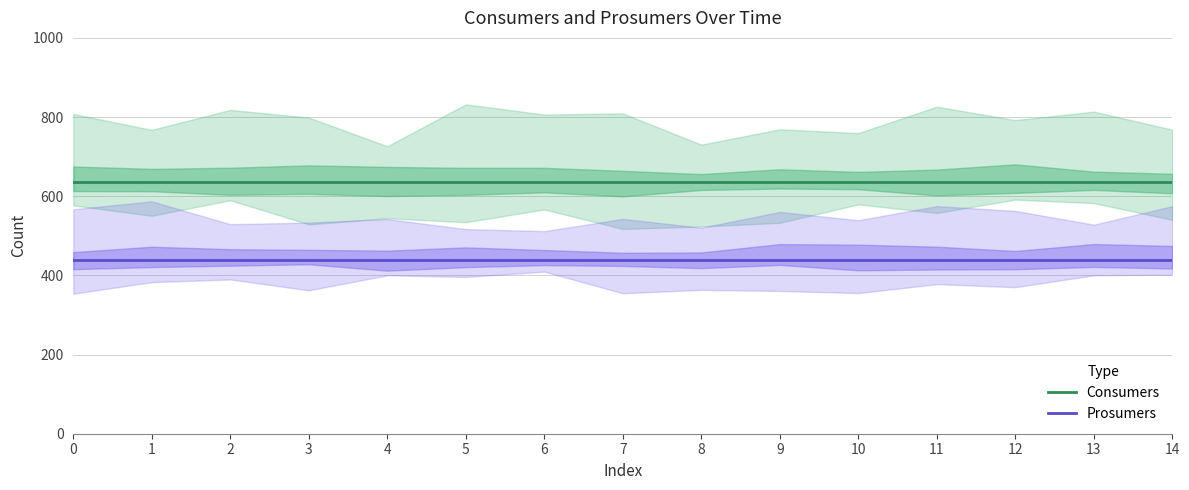

True or false: Consumers has more than 2 points higher than both neighbors.

False